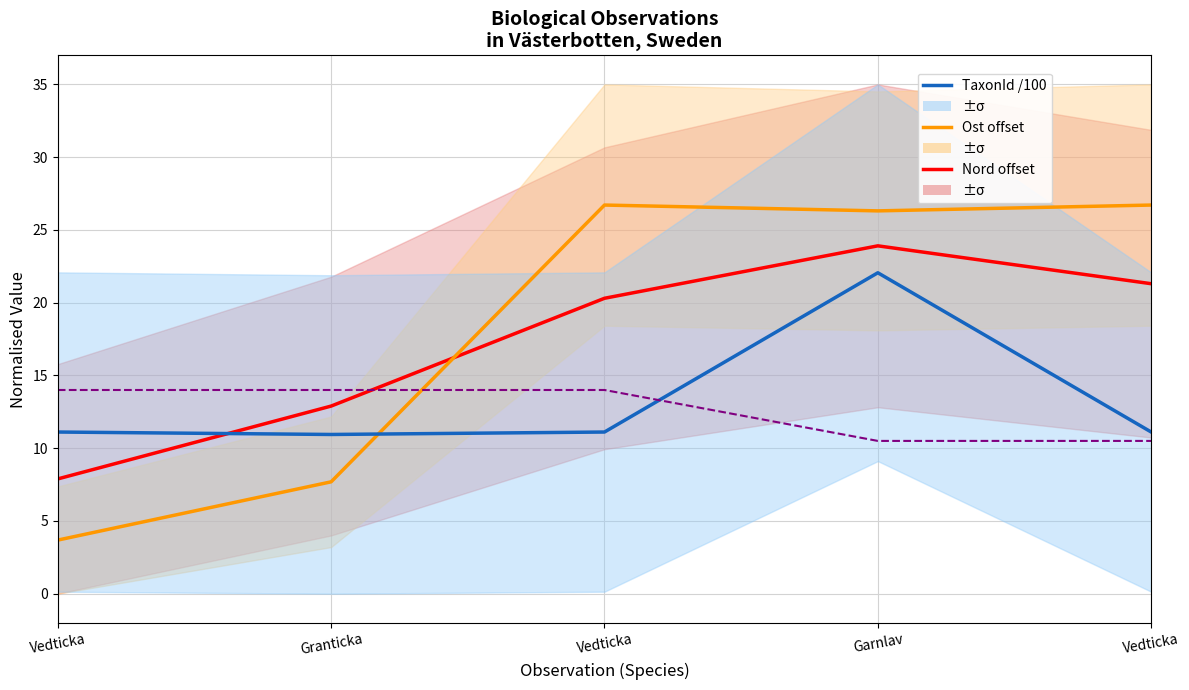

Between Vedticka and Granticka, which is larger?

Vedticka